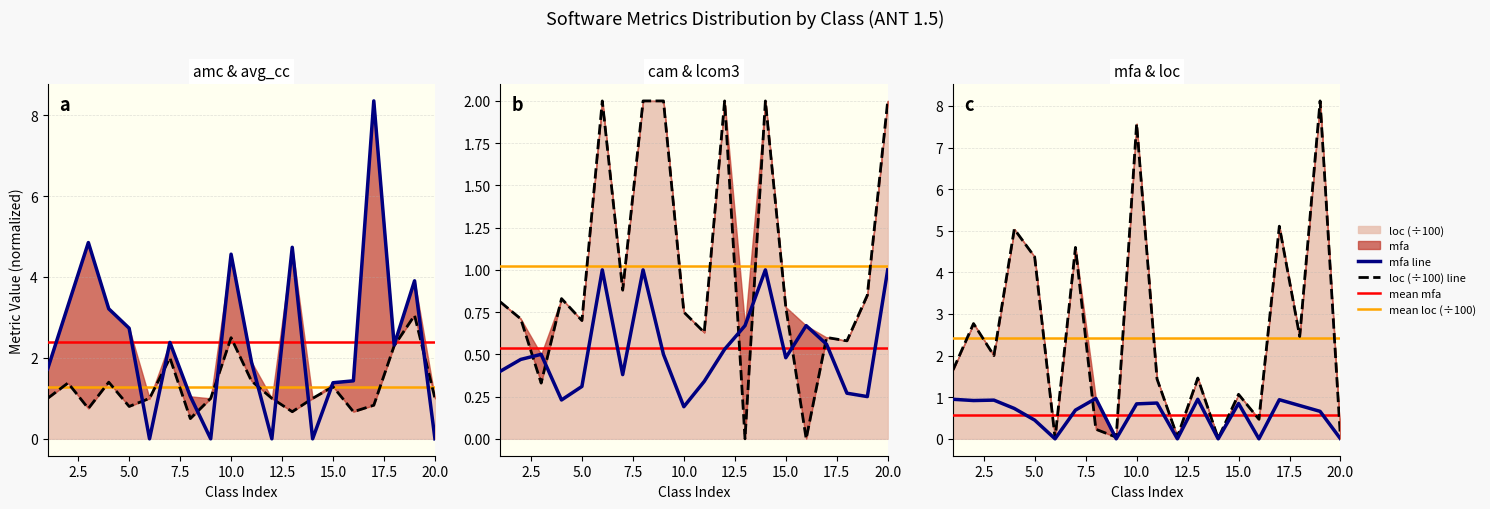

What is the sum of all mfa values?

11.5